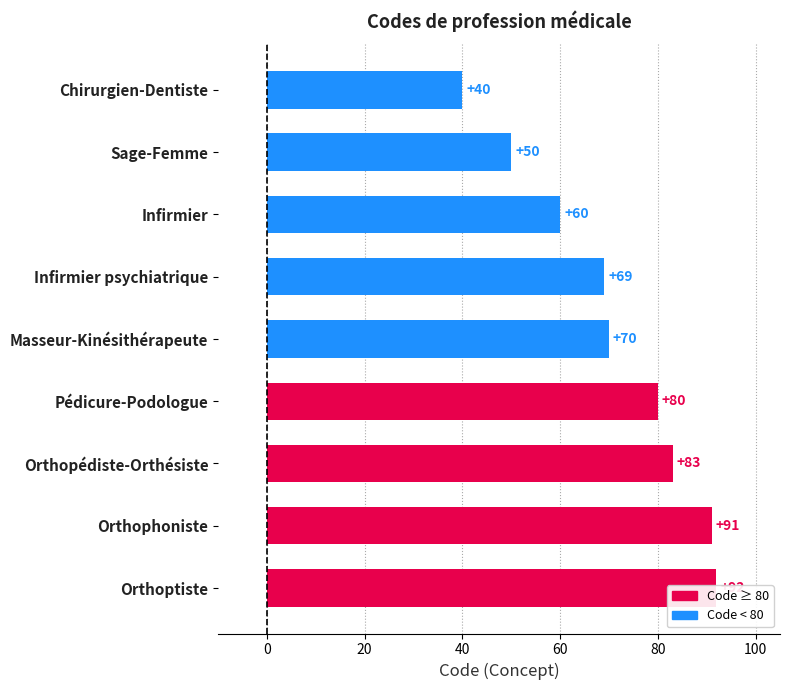

What is the value of the 2nd bar from the left?

50